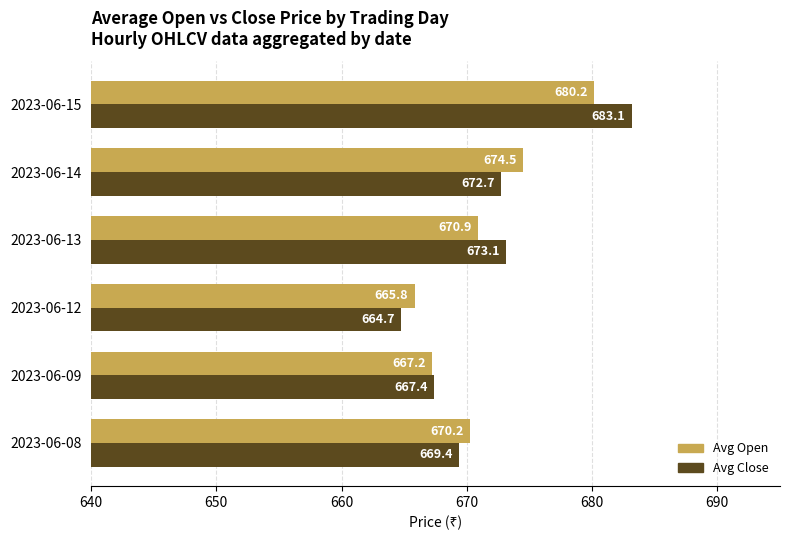

Count the number of data series in this chart.

2